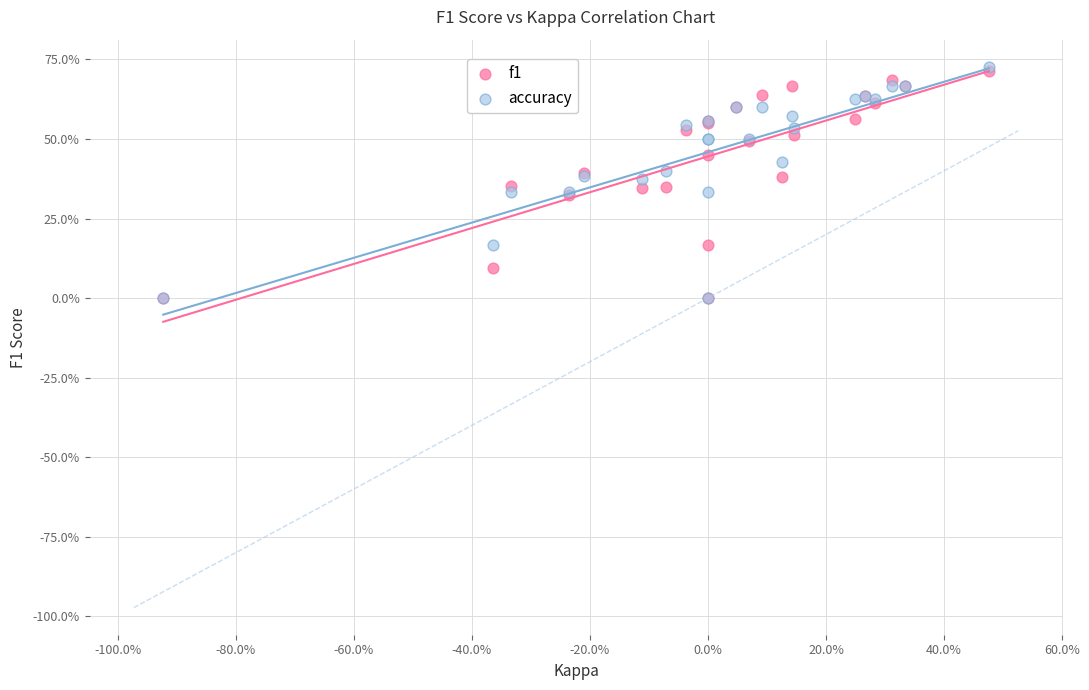

Which series has the largest Y range (max minus min)?

accuracy